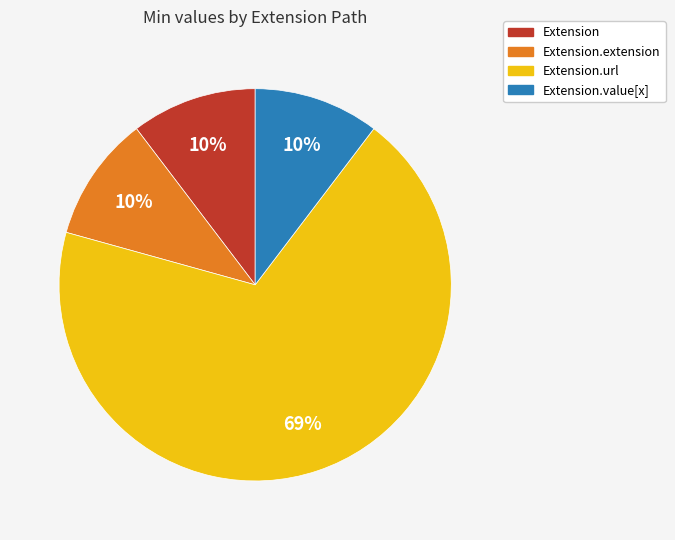

To the nearest percent, what is the average slice percentage?

25%